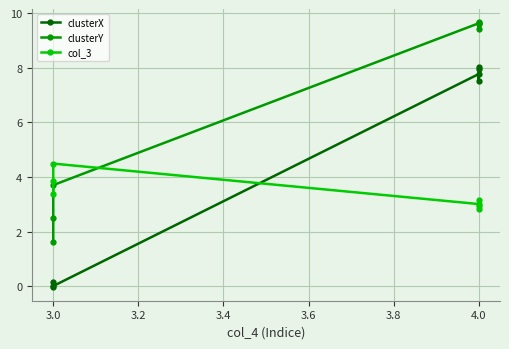

True or false: col_3 has a value of 5.2 at 4.0.

False